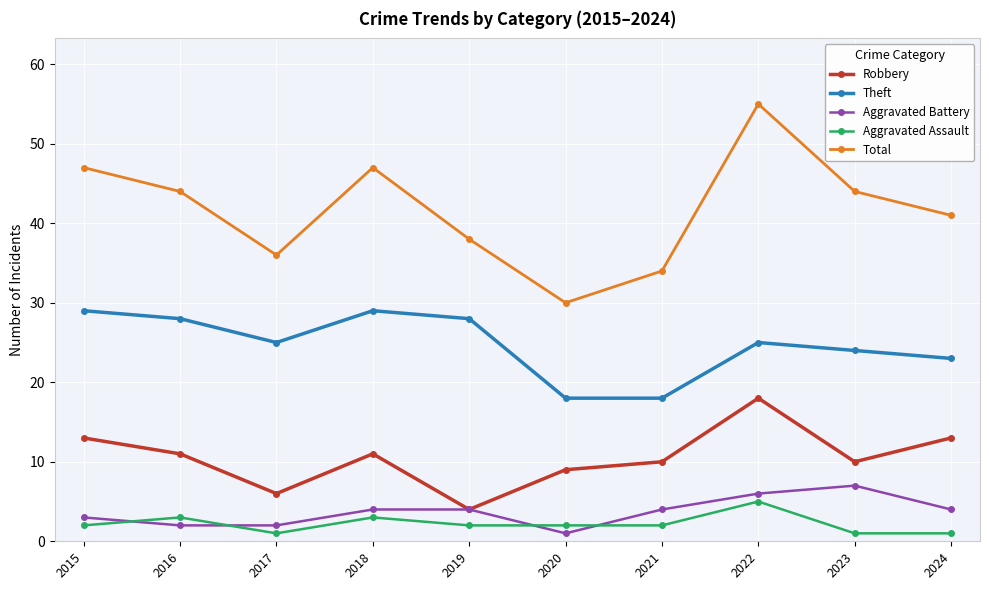

Reading left to right, list all the values displayed in this chart.

Robbery: 2015=13	2016=11	2017=6	2018=11	2019=4	2020=9	2021=10	2022=18	2023=10	2024=13
Theft: 2015=29	2016=28	2017=25	2018=29	2019=28	2020=18	2021=18	2022=25	2023=24	2024=23
Aggravated Battery: 2015=3	2016=2	2017=2	2018=4	2019=4	2020=1	2021=4	2022=6	2023=7	2024=4
Aggravated Assault: 2015=2	2016=3	2017=1	2018=3	2019=2	2020=2	2021=2	2022=5	2023=1	2024=1
Total: 2015=47	2016=44	2017=36	2018=47	2019=38	2020=30	2021=34	2022=55	2023=44	2024=41